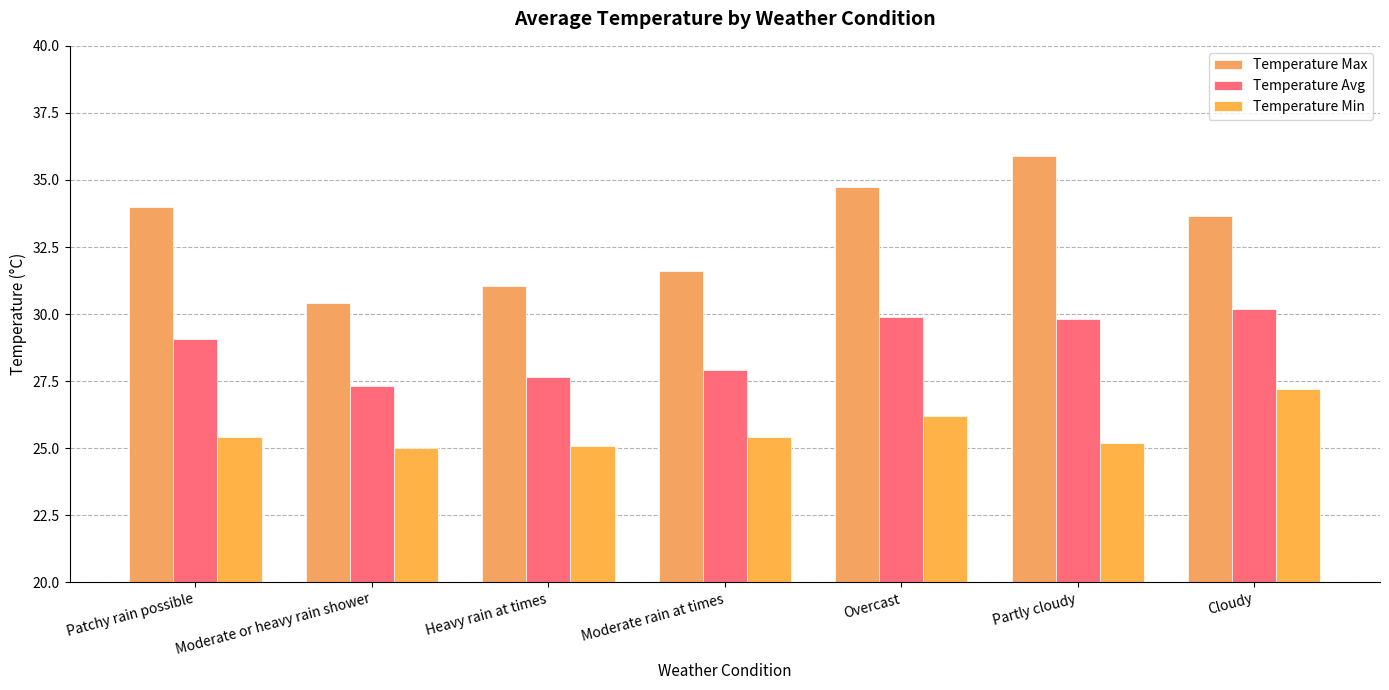

How many groups of bars are there?

7